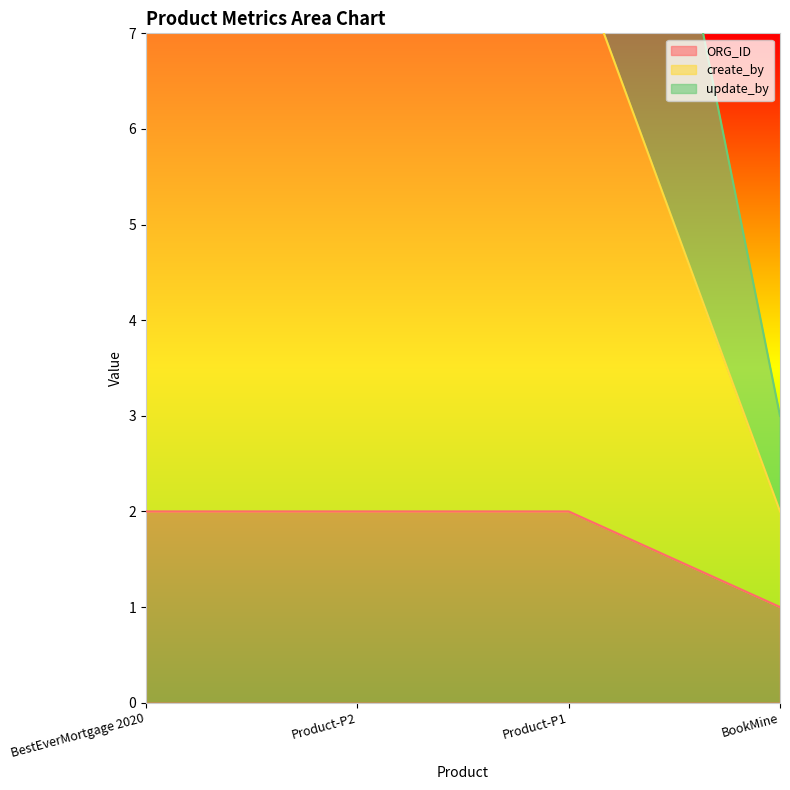

The value of ORG_ID at BookMine is 2. True or false?

False